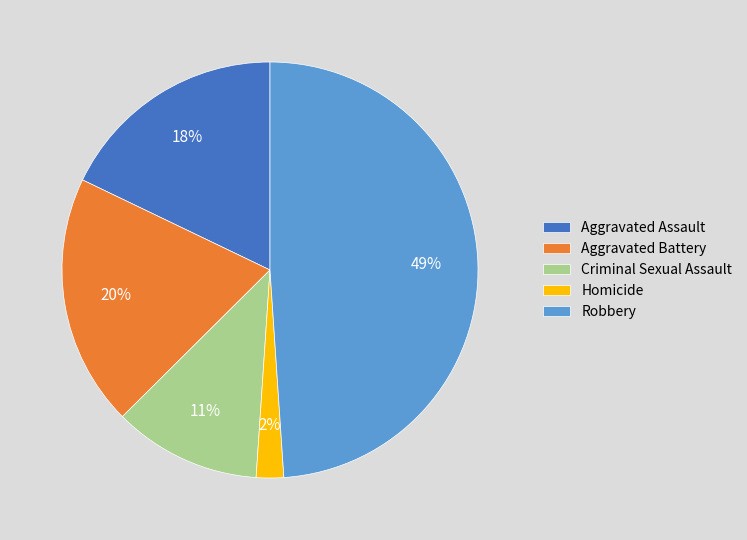

How many segments does this pie chart have?

5